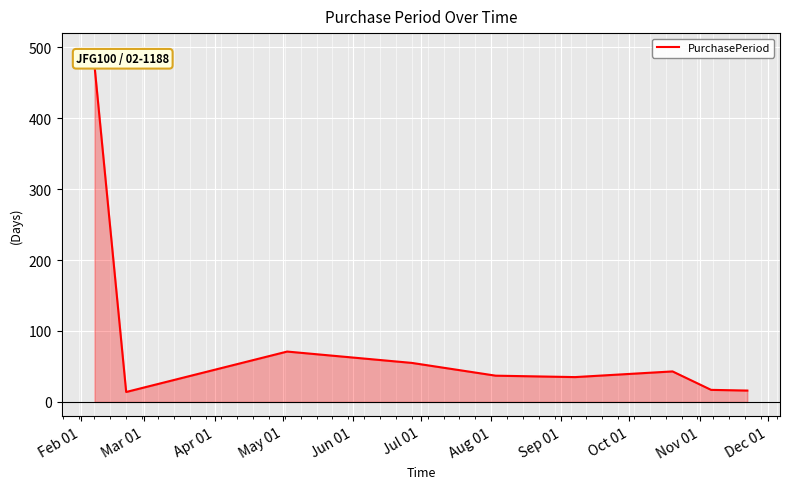

Is it true that the value at May 01 is 18?

False